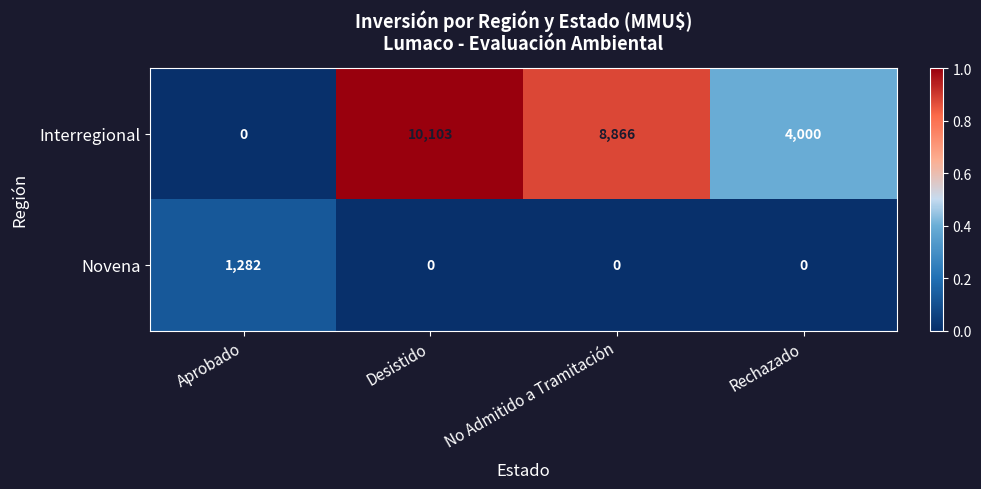

What is the total value across all series at Rechazado?

4000